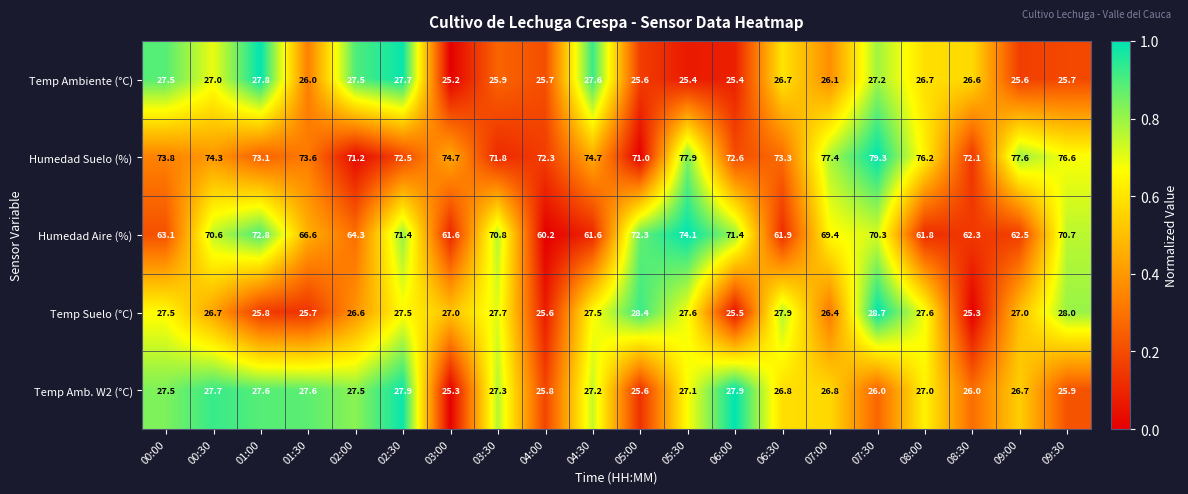

True or false: Humedad Suelo (%) has a value of 72.1 at 08:30.

True